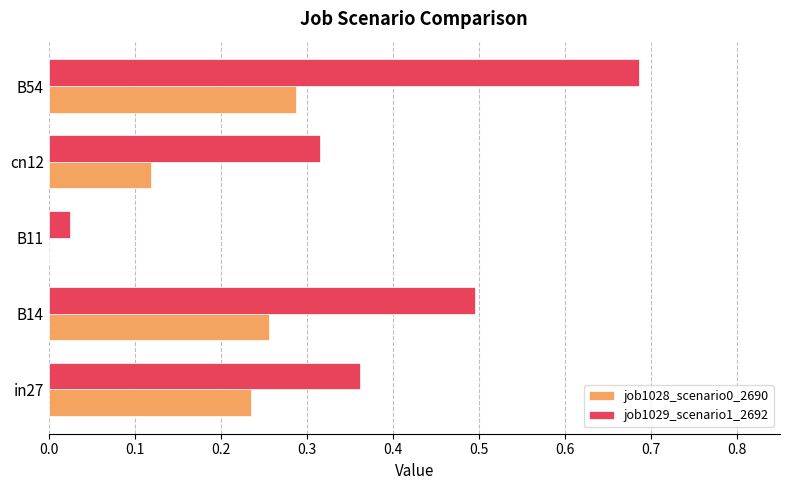

Which series has the largest total across all categories?

job1029_scenario1_2692